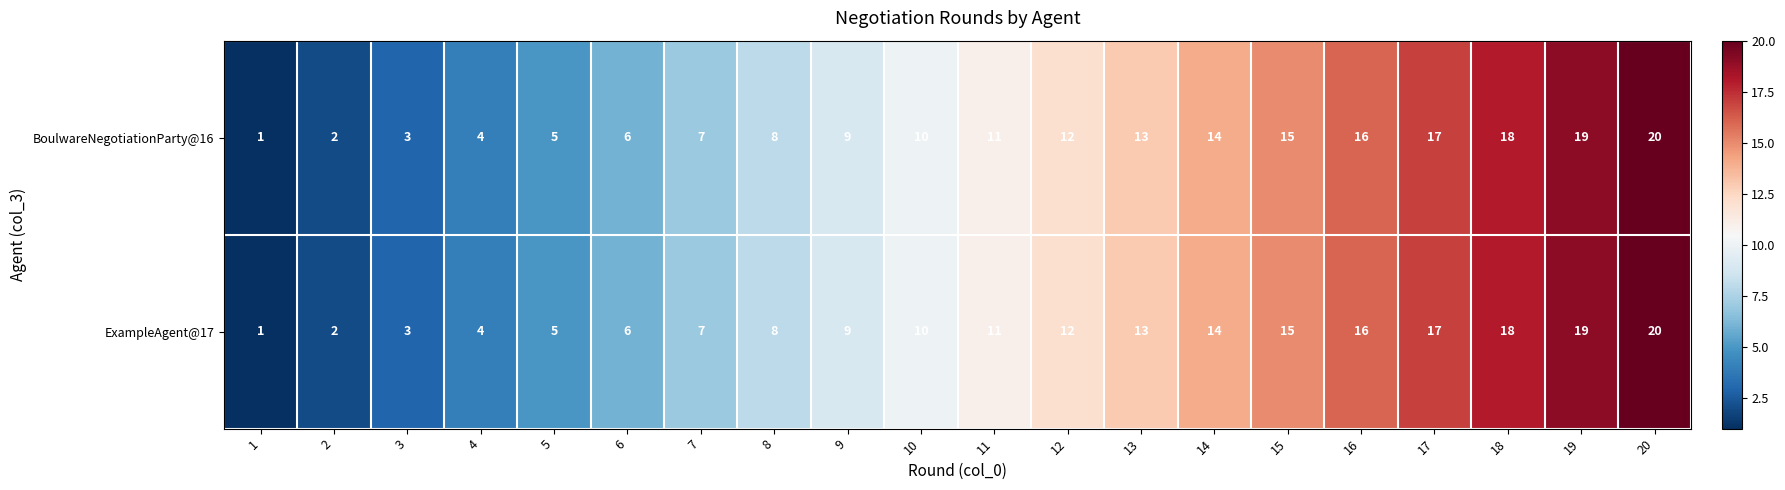

What is the difference between the maximum and second lowest values in the BoulwareNegotiationParty@16 series?

18